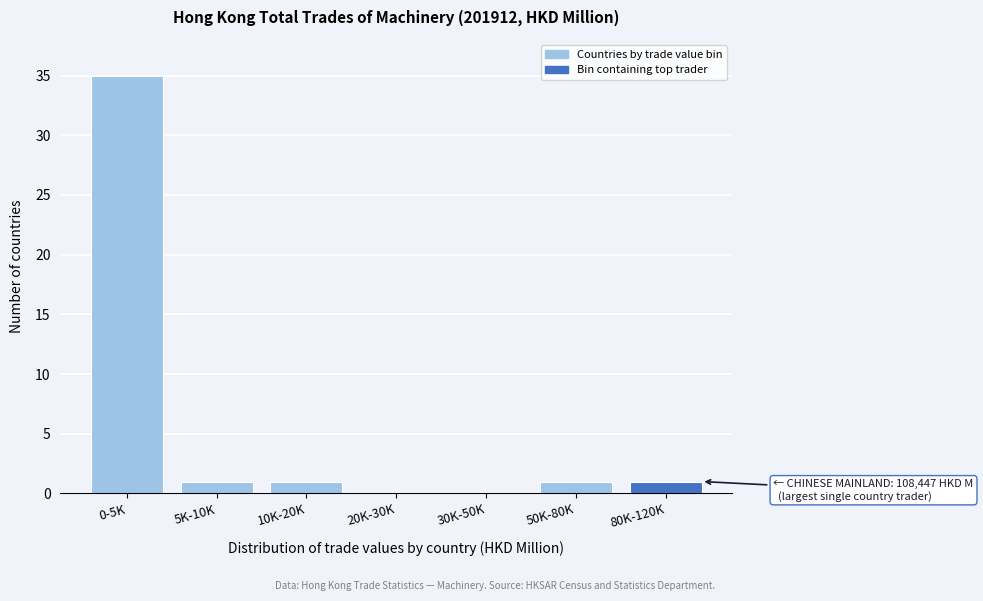

Reading right to left, list all the values displayed in this chart.

80K-120K=1	50K-80K=1	30K-50K=0	20K-30K=0	10K-20K=1	5K-10K=1	0-5K=35